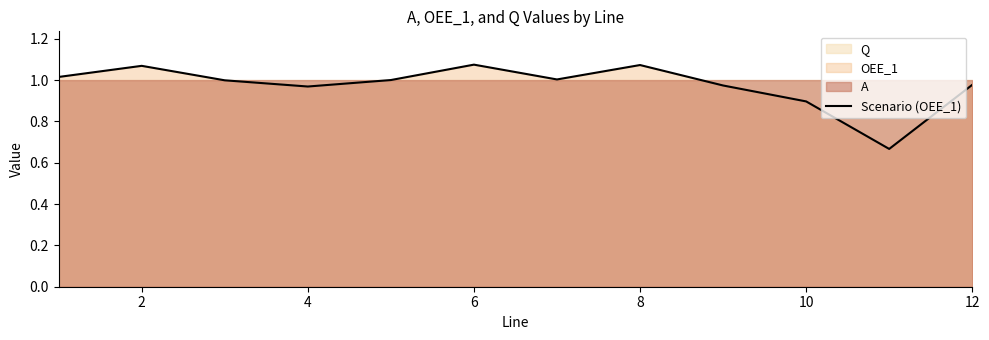

What value does the data have at 12?

1.0